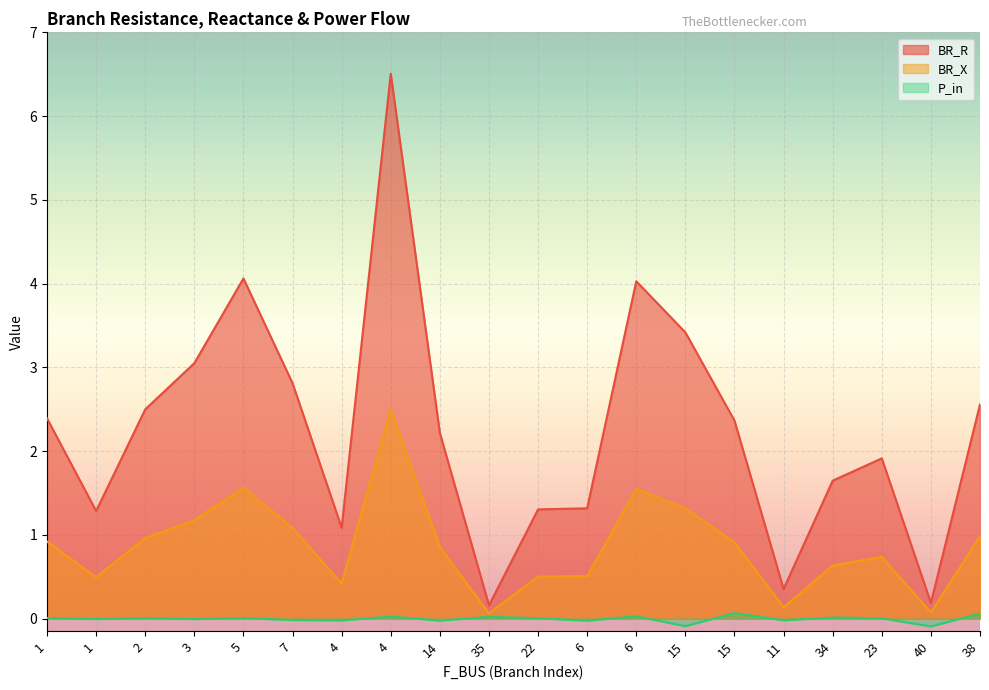

What is the value of the BR_X point at the 3rd from the left?

1.0